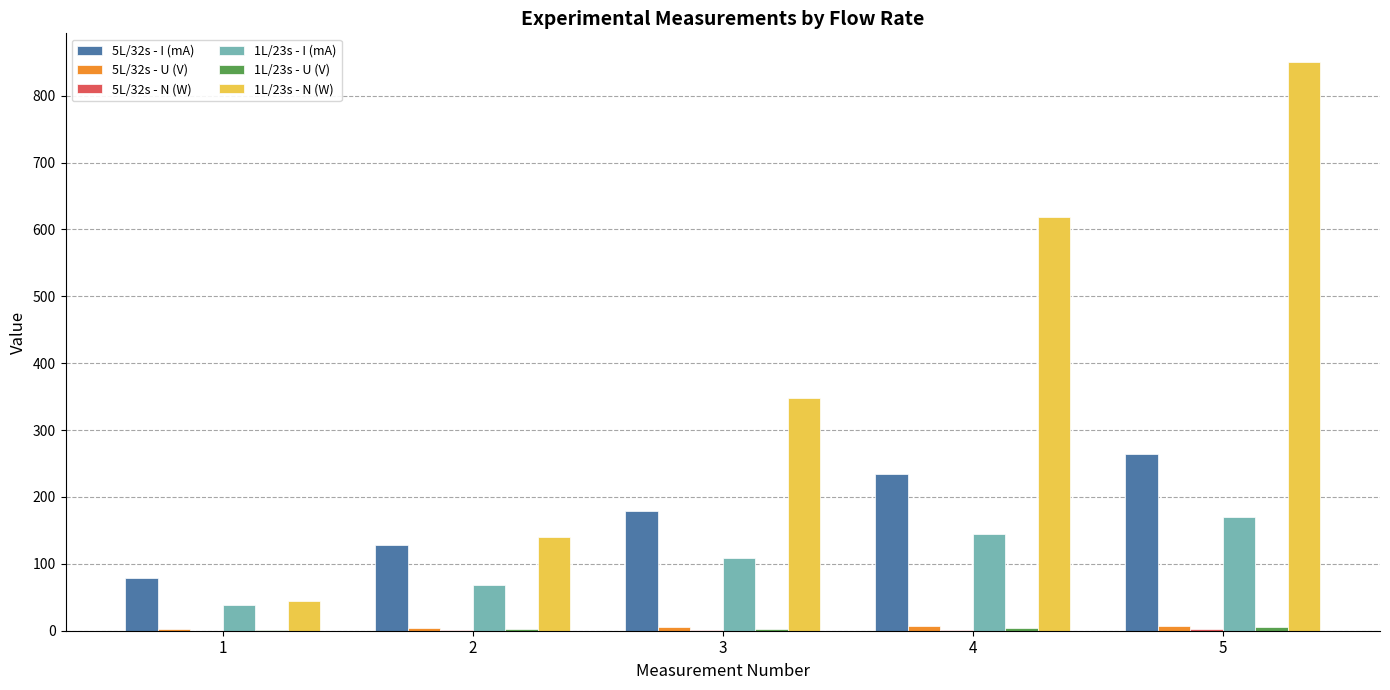

The value of 1L/23s - N (W) at 5 is 1382.5. True or false?

False